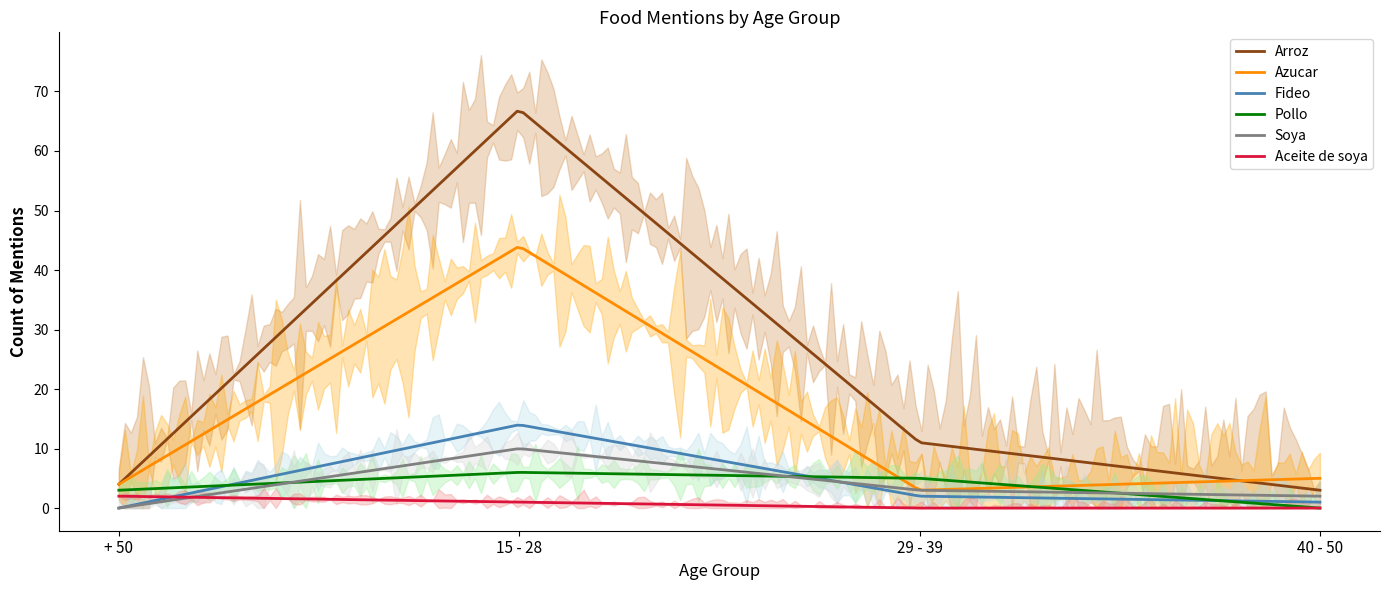

Reading left to right, list all the values displayed in this chart.

Arroz: + 50=4	15 - 28=67	29 - 39=11	40 - 50=3
Azucar: + 50=4	15 - 28=44	29 - 39=3	40 - 50=5
Fideo: + 50=0	15 - 28=14	29 - 39=2	40 - 50=1
Pollo: + 50=3	15 - 28=6	29 - 39=5	40 - 50=0
Soya: + 50=0	15 - 28=10	29 - 39=3	40 - 50=2
Aceite de soya: + 50=2	15 - 28=1	29 - 39=0	40 - 50=0